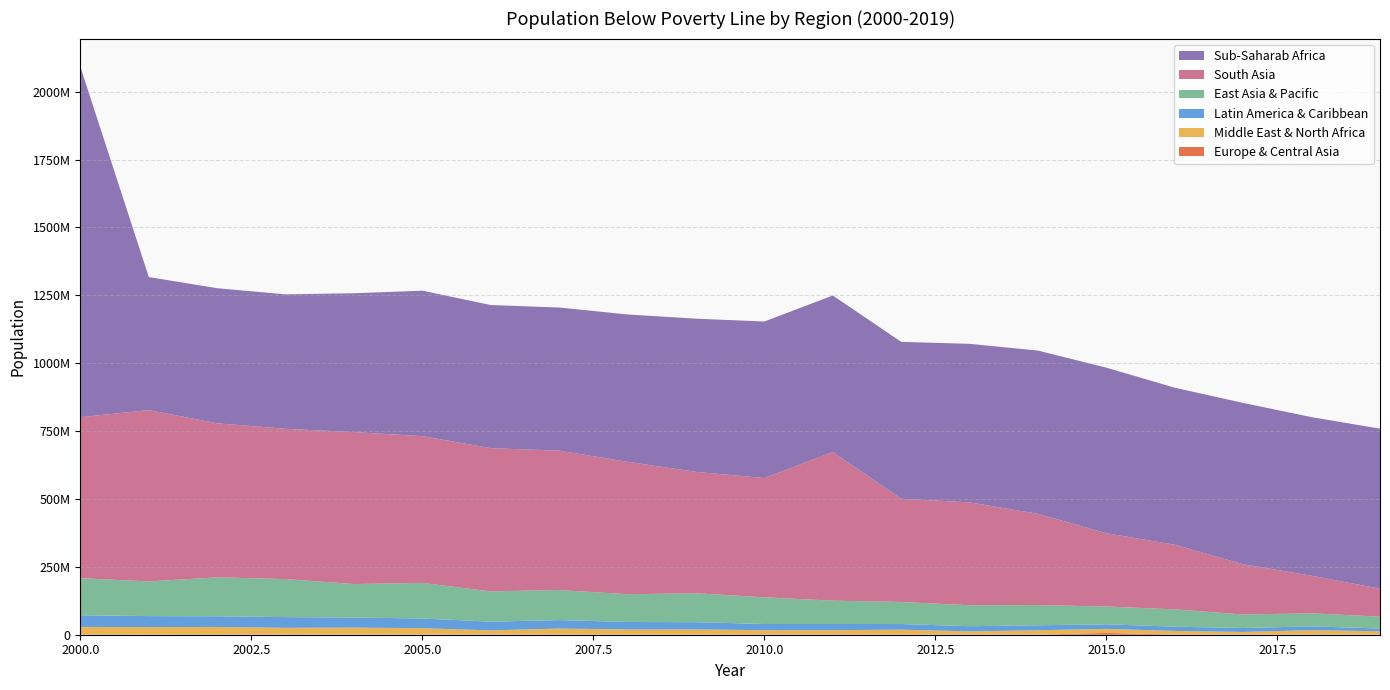

Reading left to right, list all the values displayed in this chart.

Europe & Central Asia: 476823	435200	357778	250228	365833	459517	474488	402675	302256	261776	267043	325796	193552	218085	158638	6750000	277200	78290	74821	61452
Middle East & North Africa: 28150000	27790000	28220000	25360000	25810000	23620000	15430000	22450000	19210000	19310000	16290000	16440000	18480000	11990000	16370000	14740000	13670000	10210000	16690000	12640000
Latin America & Caribbean: 43240000	40410000	39380000	39250000	37150000	35730000	32170000	31010000	27380000	26630000	22910000	22750000	20750000	19170000	18300000	16840000	15760000	14410000	14130000	10190000
East Asia & Pacific: 136420000	127670000	143390000	140110000	123320000	131210000	111530000	110890000	102360000	106460000	98390000	86020000	81190000	77210000	74360000	65770000	63570000	49860000	47780000	43810000
South Asia: 592940000	631100000	567350000	553550000	559670000	540450000	527510000	513210000	487550000	447190000	439300000	547460000	380160000	378940000	336080000	269650000	238230000	185040000	138600000	102830000
Sub-Saharab Africa: 1290000000	490000000	497570000	495180000	511380000	535720000	527220000	527210000	542720000	564270000	576430000	576460000	577920000	583870000	601260000	609880000	578230000	594140000	584070000	589460000